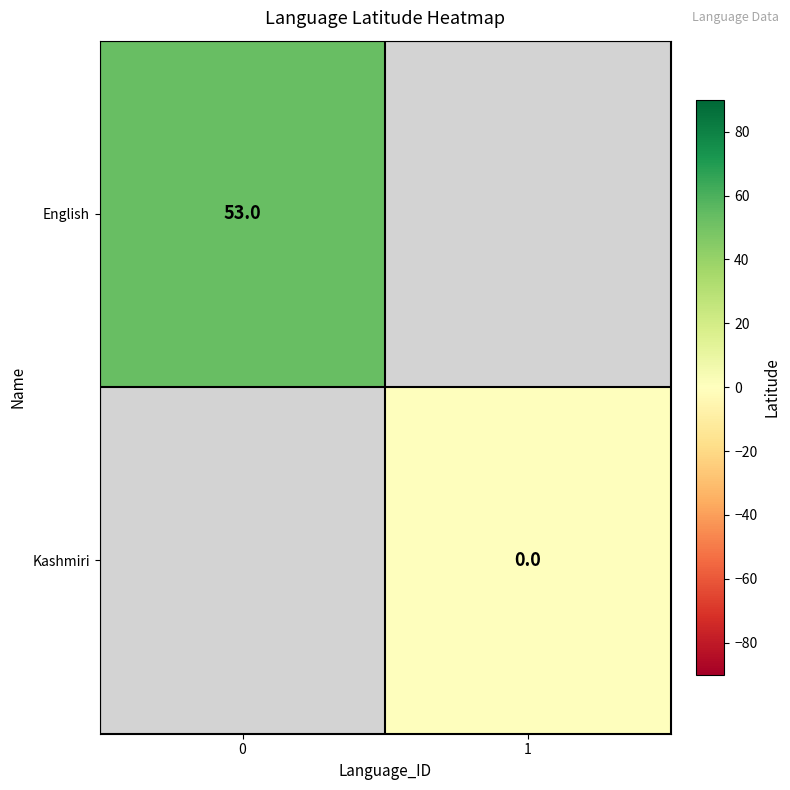

Is the value of English at 0 greater than the value of Kashmiri at 1?

Yes